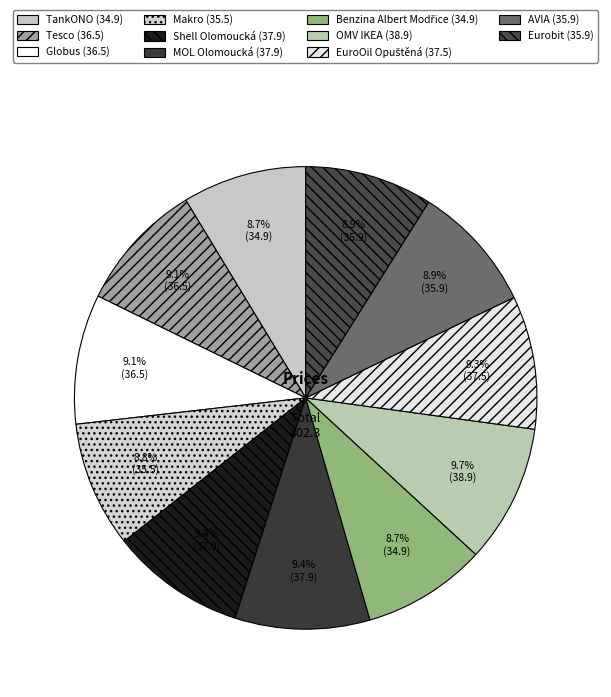

To the nearest percent, what is the combined percentage of Globus and EuroOil Opuštěná?

18%